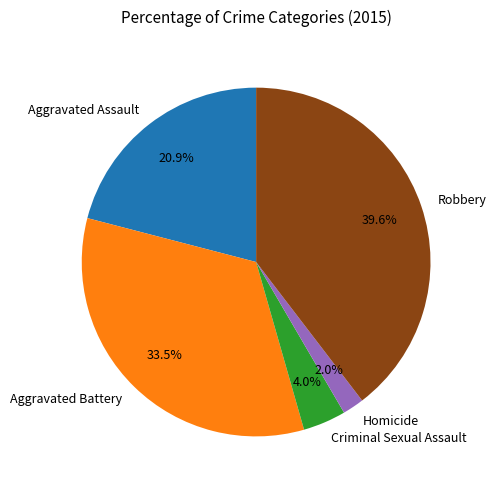

Approximately how many times larger is the value at Robbery compared to Aggravated Assault?

1.9